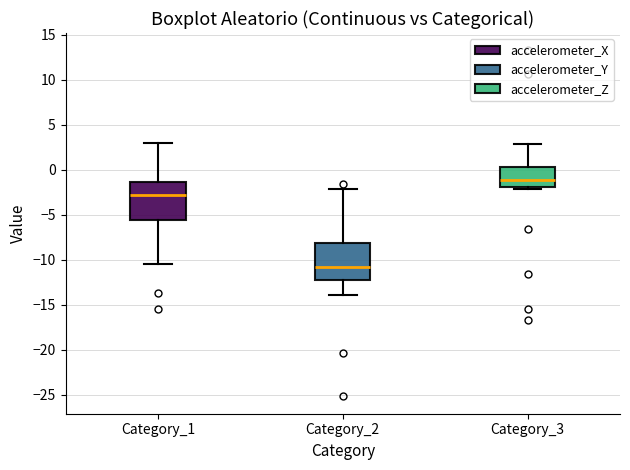

Reading left to right, read every box against the y-axis: the position of its median line, the range the box covers, and the ends of its whiskers. The values are not printed on the chart, so give them approximately, as read against the axis.

Category_1: median -3.0, box -5.5 to -1.5, whiskers -10.5 to 3.0
Category_2: median -11.0, box -12.0 to -8.0, whiskers -14.0 to -2.0
Category_3: median -1.0, box -2.0 to 0.5, whiskers -2.0 to 3.0